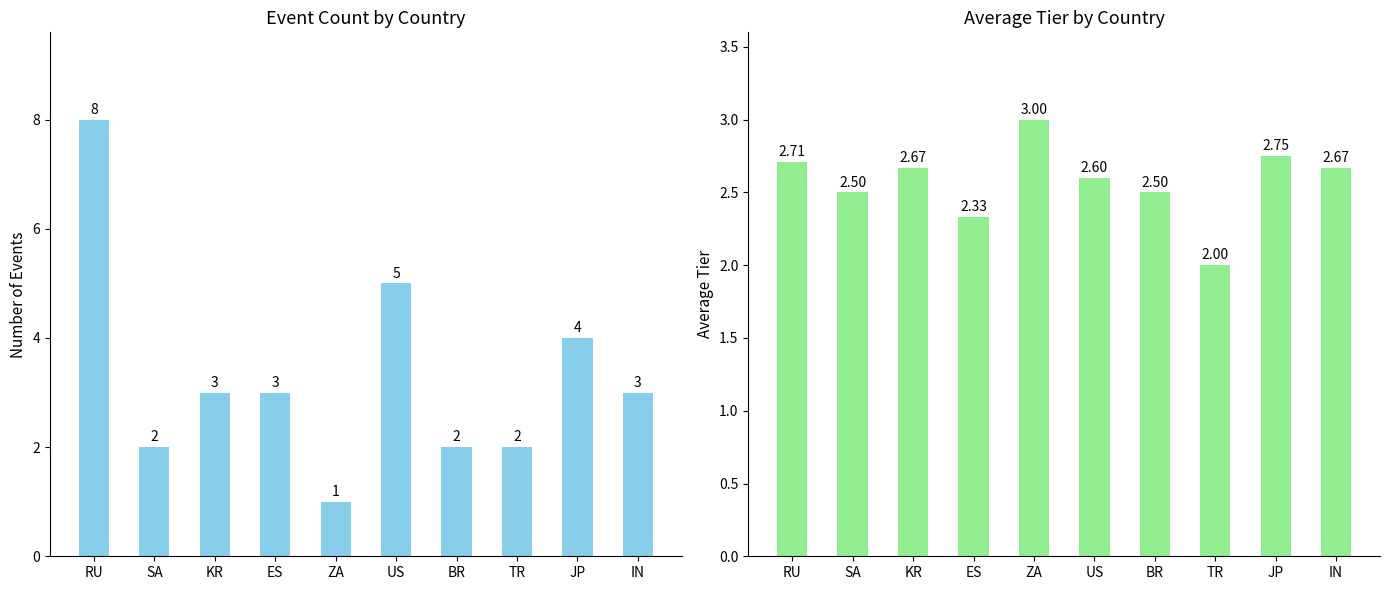

What position from the left is RU?

1